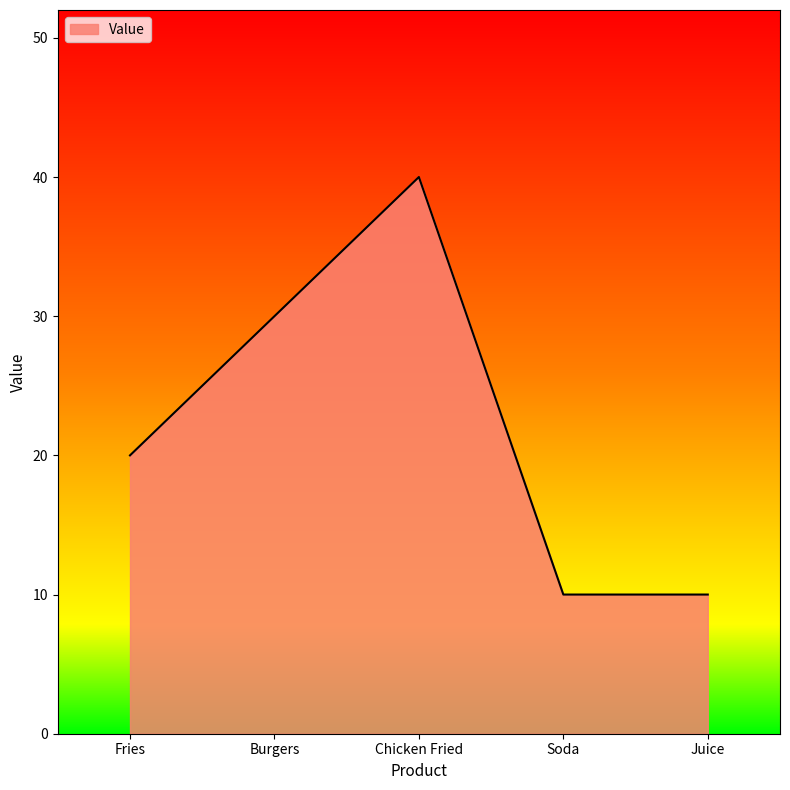

What is the difference between the maximum and minimum values?

30